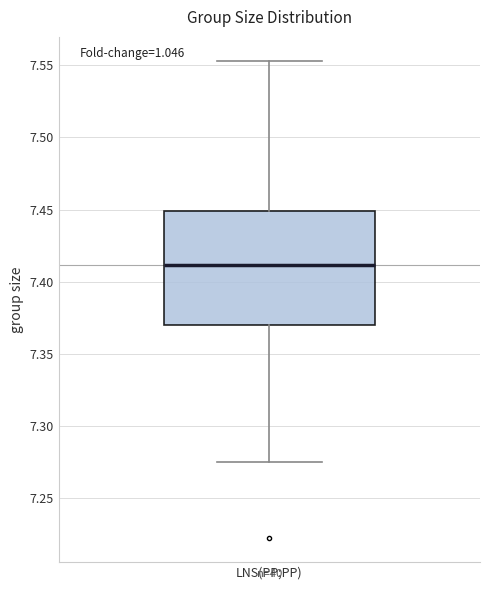

Where does the lower whisker of the box for LNS(PP;PP) end on the y-axis? The values are not printed on the chart, so give them approximately, as read against the axis.

7.275